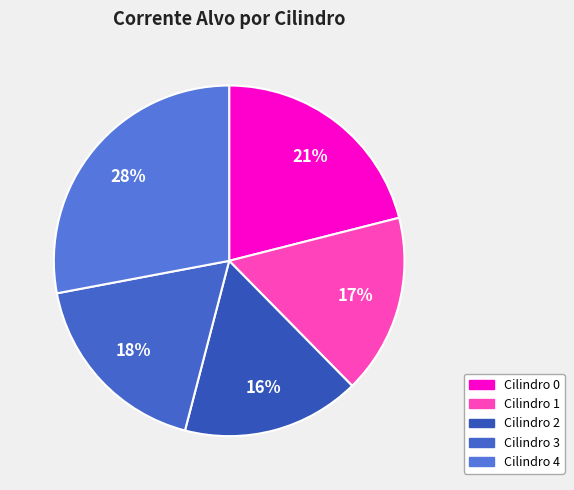

Rank the categories by value from highest to lowest.

Cilindro 4, Cilindro 0, Cilindro 3, Cilindro 1, Cilindro 2